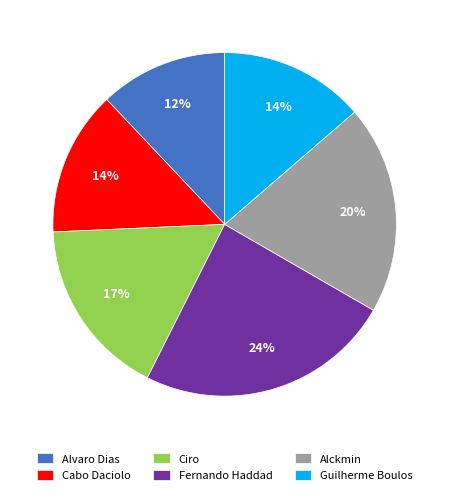

Is it true that Guilherme Boulos is 27% of the pie?

False